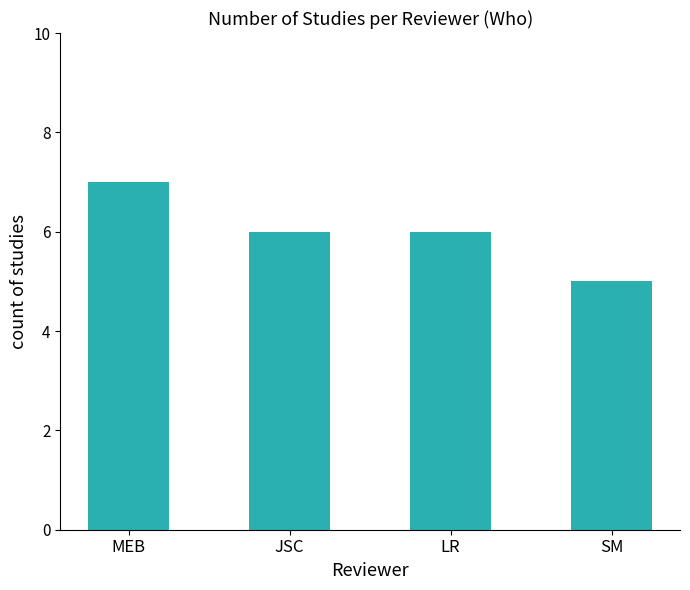

Count the number of categories in the chart.

4